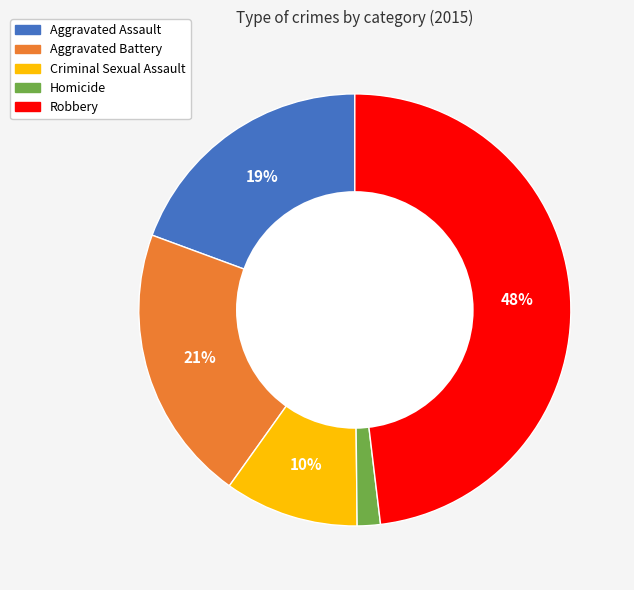

Which has a higher value, Criminal Sexual Assault or Aggravated Assault?

Aggravated Assault